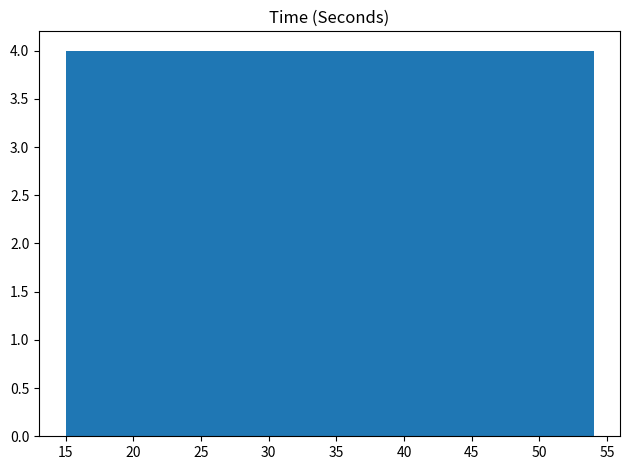

Reading left to right, transcribe this chart: for each bar, give the range it covers on the x-axis and its height. Neither the bar edges nor the heights are printed on the chart, so give them approximately, as read against the axes.

15.0 to 18.9: 4
18.9 to 22.8: 4
22.8 to 26.7: 4
26.7 to 30.6: 4
30.6 to 34.5: 4
34.5 to 38.4: 4
38.4 to 42.3: 4
42.3 to 46.2: 4
46.2 to 50.1: 4
50.1 to 54.0: 4